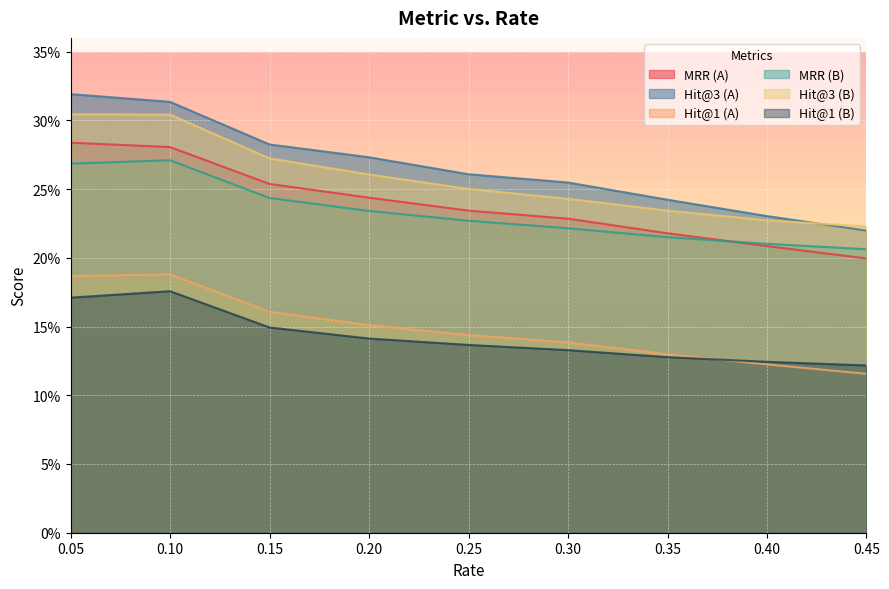

Reading left to right, transcribe all the data shown in this chart.

MRR (A): 0.05=0.3	0.1=0.3	0.15=0.3	0.2=0.2	0.25=0.2	0.3=0.2	0.35=0.2	0.4=0.2	0.45=0.2
Hit@3 (A): 0.05=0.3	0.1=0.3	0.15=0.3	0.2=0.3	0.25=0.3	0.3=0.3	0.35=0.2	0.4=0.2	0.45=0.2
Hit@1 (A): 0.05=0.2	0.1=0.2	0.15=0.2	0.2=0.2	0.25=0.1	0.3=0.1	0.35=0.1	0.4=0.1	0.45=0.1
MRR (B): 0.05=0.3	0.1=0.3	0.15=0.2	0.2=0.2	0.25=0.2	0.3=0.2	0.35=0.2	0.4=0.2	0.45=0.2
Hit@3 (B): 0.05=0.3	0.1=0.3	0.15=0.3	0.2=0.3	0.25=0.3	0.3=0.2	0.35=0.2	0.4=0.2	0.45=0.2
Hit@1 (B): 0.05=0.2	0.1=0.2	0.15=0.1	0.2=0.1	0.25=0.1	0.3=0.1	0.35=0.1	0.4=0.1	0.45=0.1